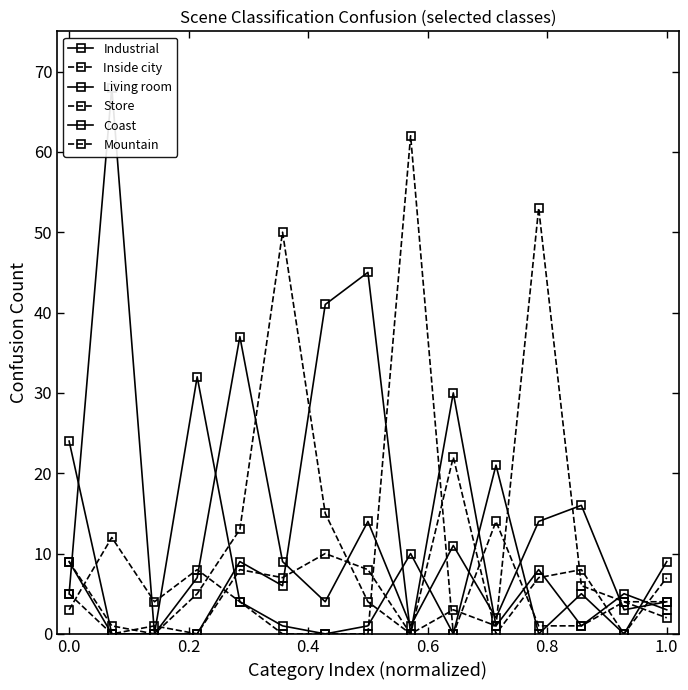

How many values in Coast are above zero?

10